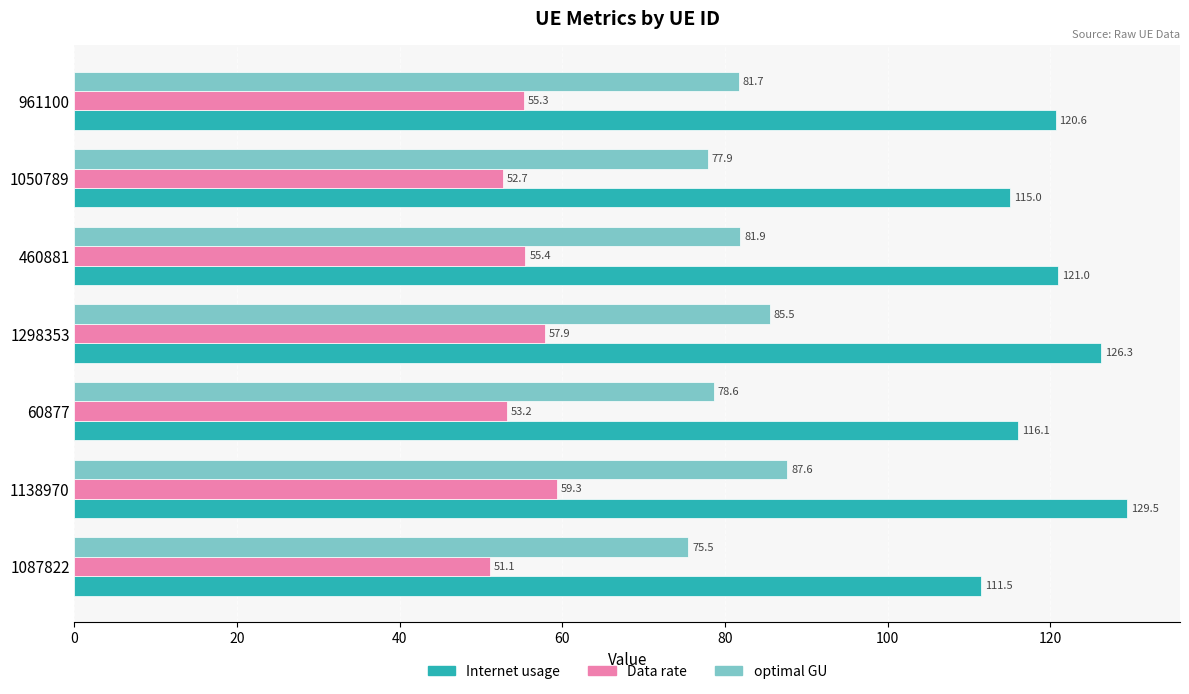

What is the difference between the maximum and minimum values in the Data rate series?

8.3